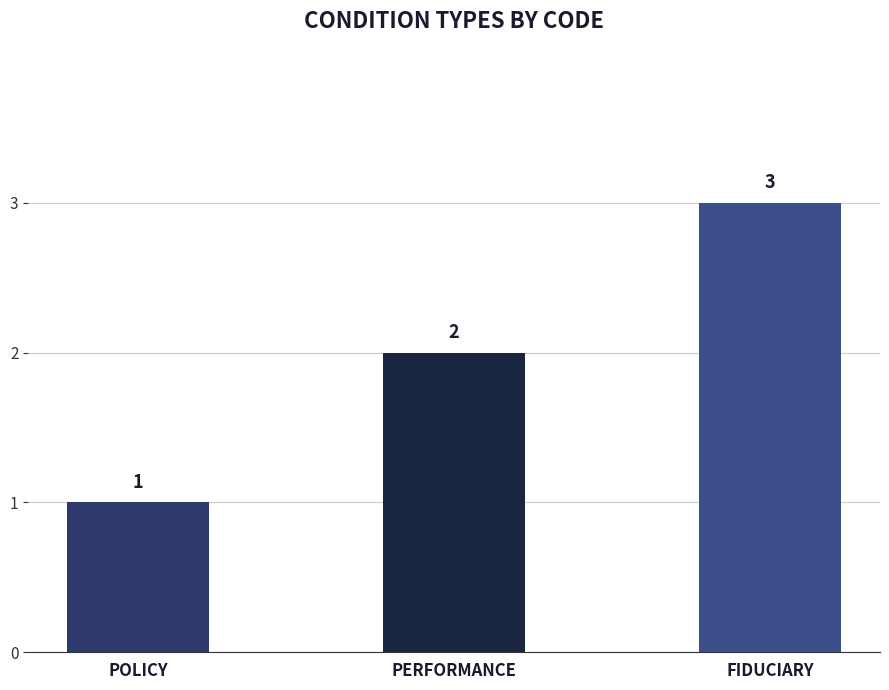

The value at FIDUCIARY is 5. True or false?

False